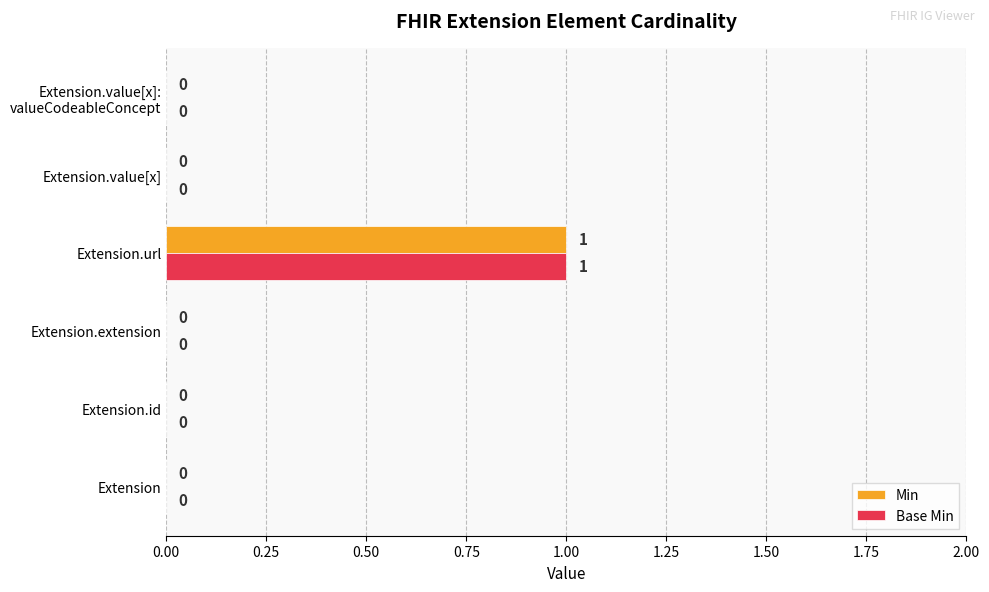

Which category has the highest value across all series?

Extension.url